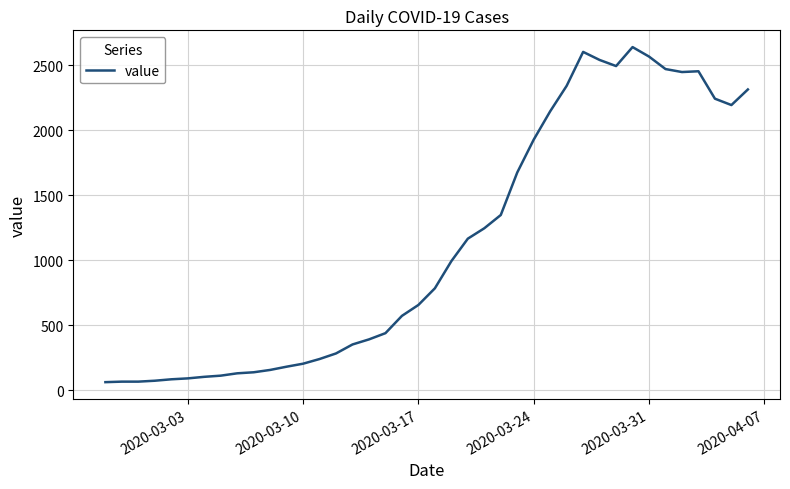

What is the smallest value displayed?

61